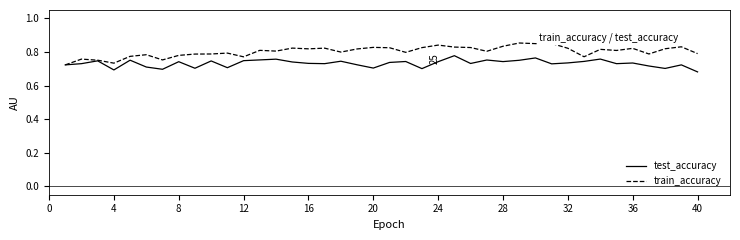

Which series has the largest total across all categories?

train_accuracy